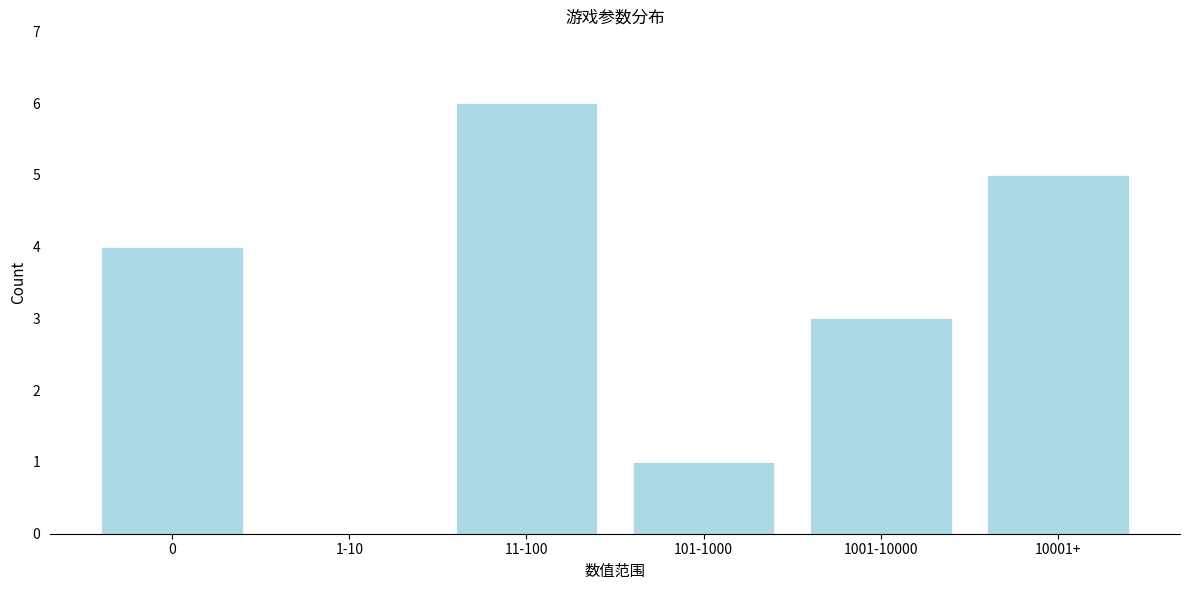

Reading left to right, transcribe all the data shown in this chart.

0=4	1-10=0	11-100=6	101-1000=1	1001-10000=3	10001+=5